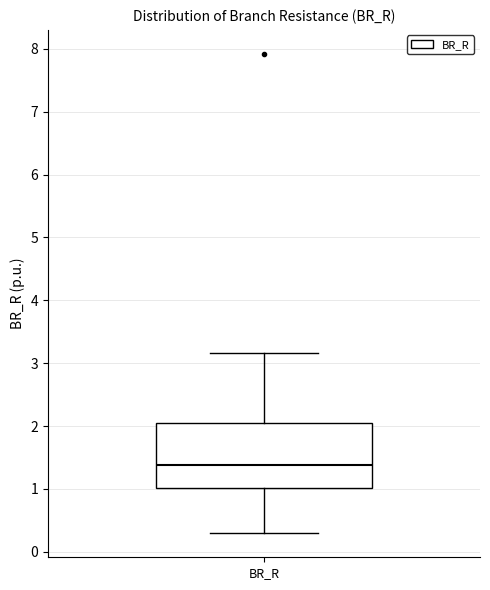

Where is the upper edge of the box for BR_R on the y-axis? The values are not printed on the chart, so give them approximately, as read against the axis.

2.0